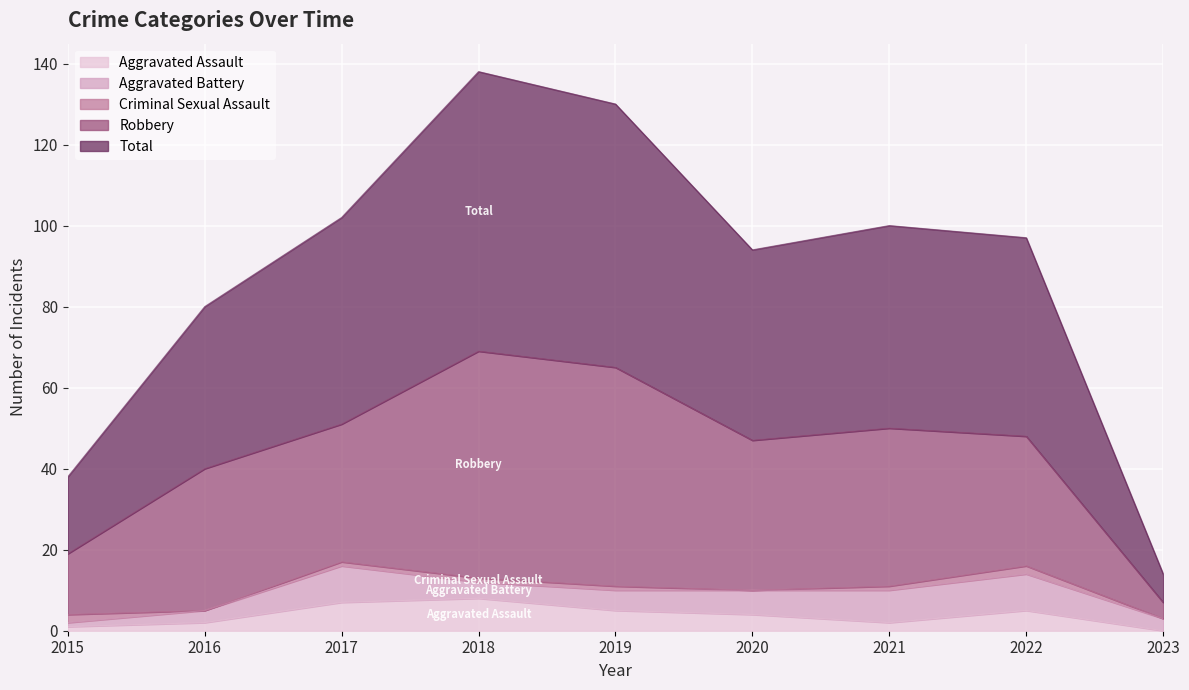

The Aggravated Battery series shows 3 at 2019. True or false?

False